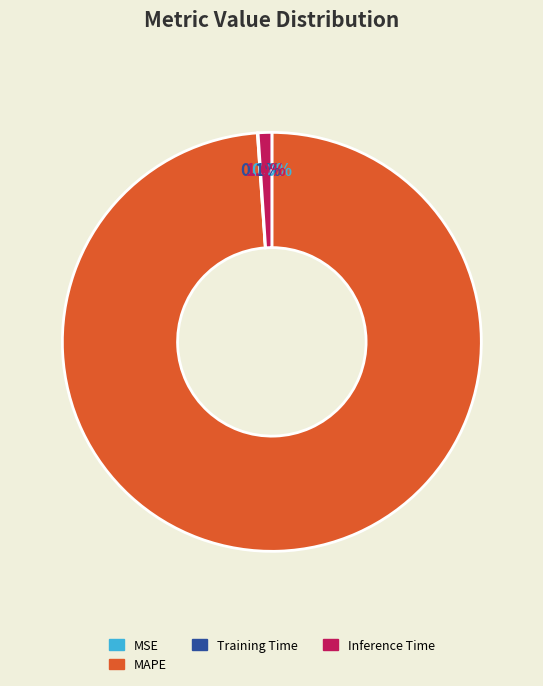

Is there any slice that represents more than half of the pie?

Yes